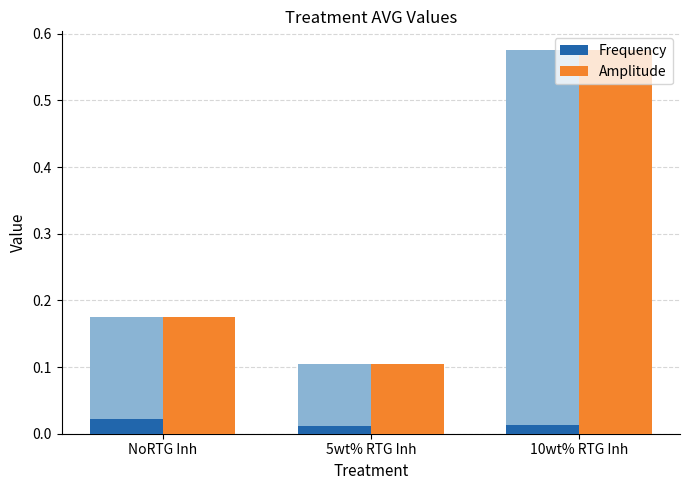

Reading right to left, what are all the values shown in this chart?

Frequency: 0.0	0.0	0.0
Amplitude: 0.6	0.1	0.2